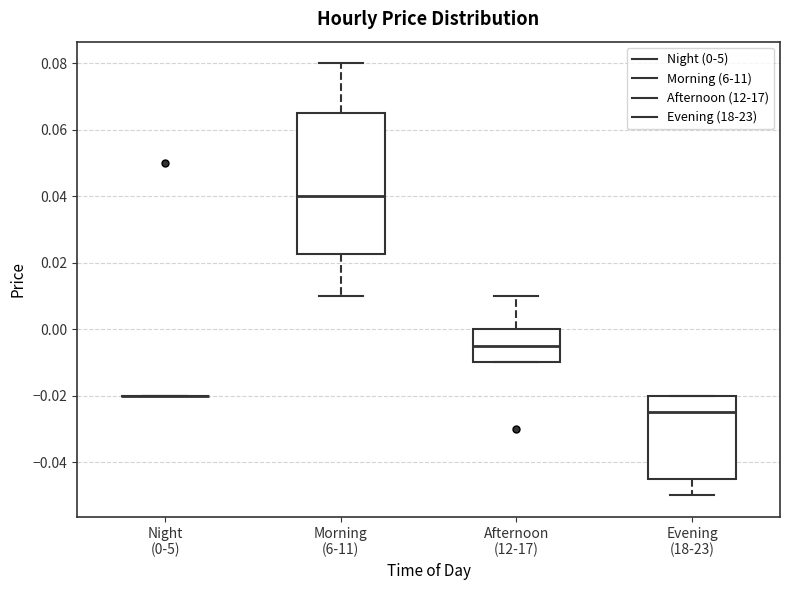

Where is the lower edge of the box for Morning (6-11) on the y-axis? The values are not printed on the chart, so give them approximately, as read against the axis.

0.022